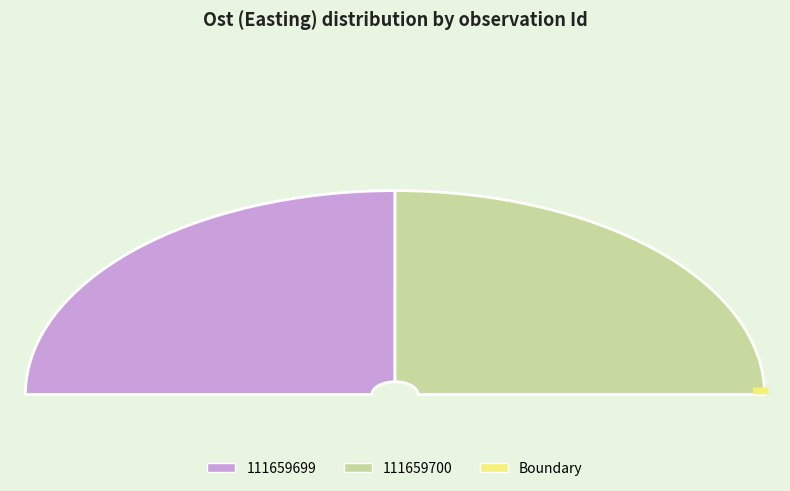

Do 111659700 and 111659699 together represent more than half of the pie?

Yes